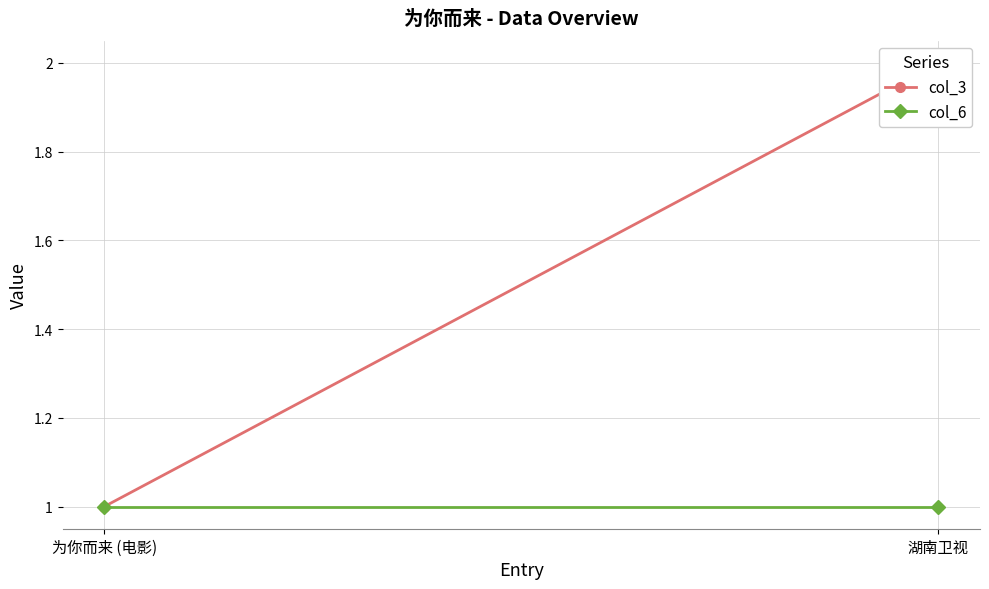

The col_6 series shows 0 at 湖南卫视. True or false?

False